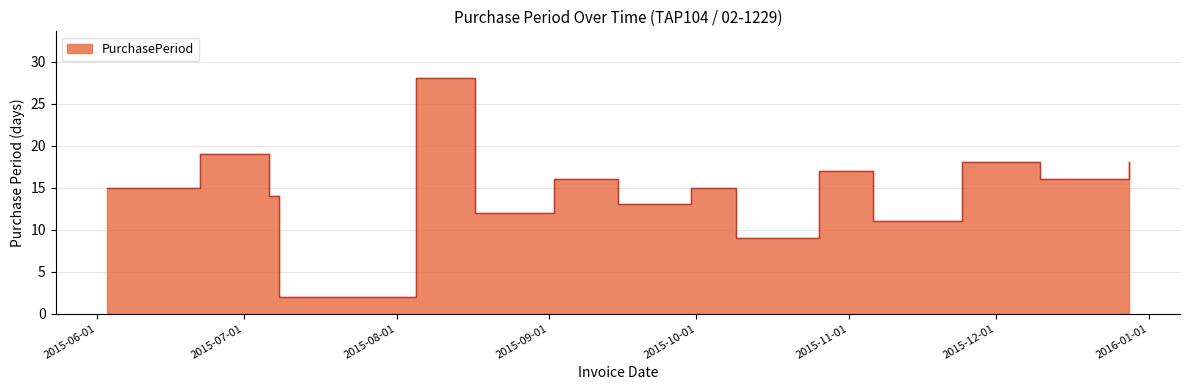

True or false: the data has more than 1 interior local peaks.

True